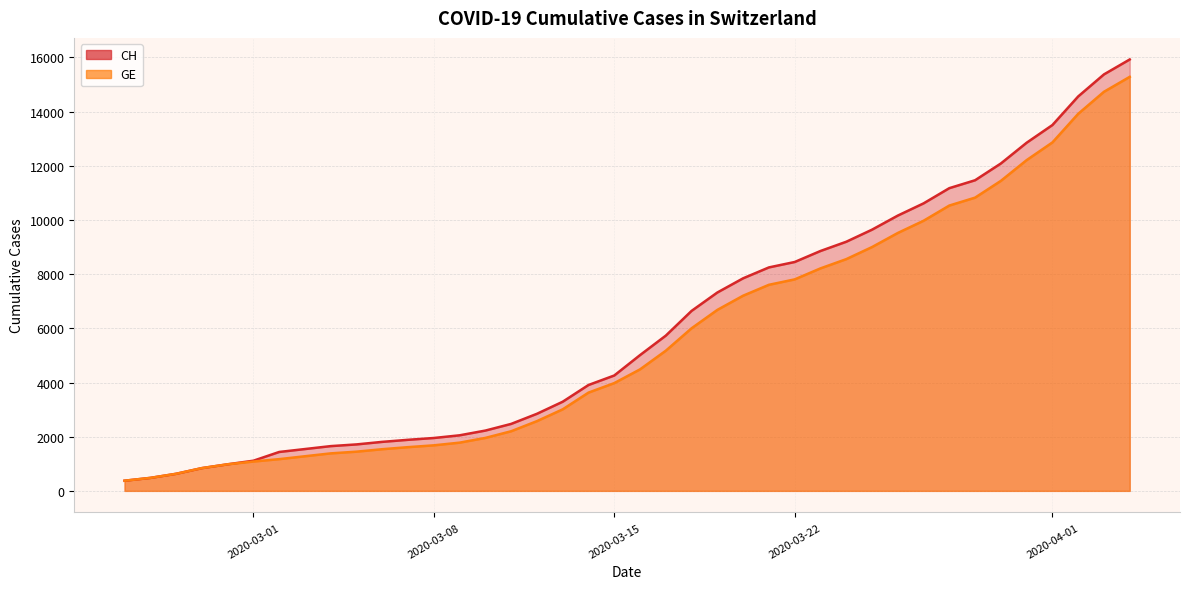

What is the minimum value shown in the chart?

375